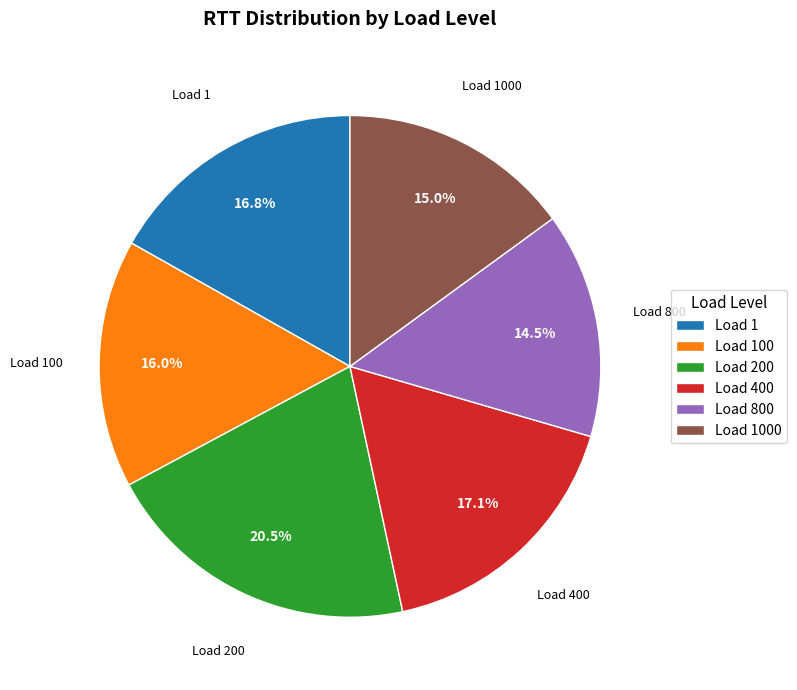

How many slices are in this pie chart?

6